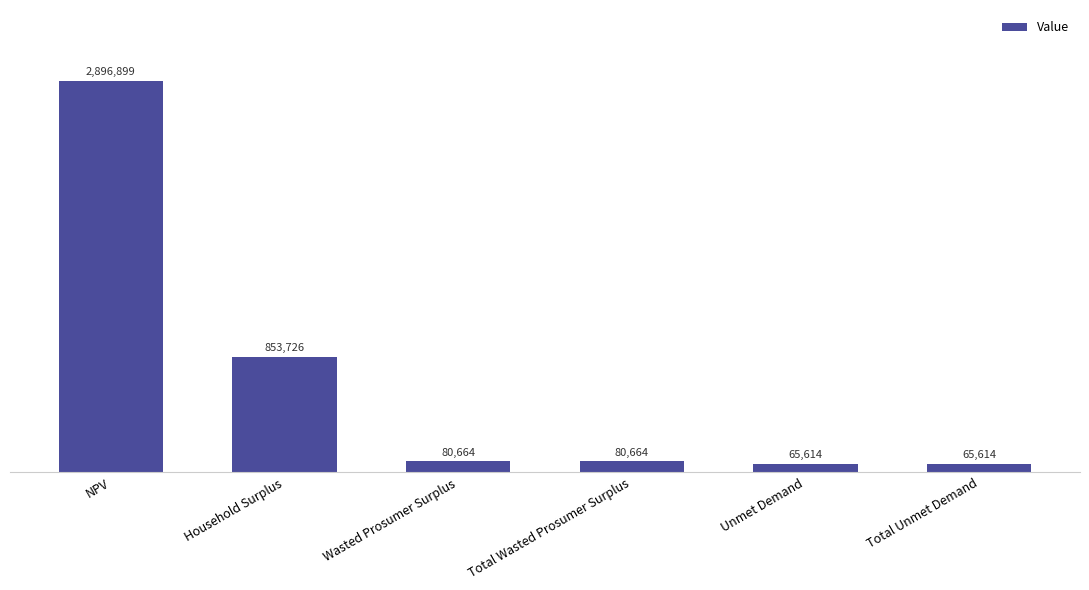

Where does the data first go above 80663?

NPV